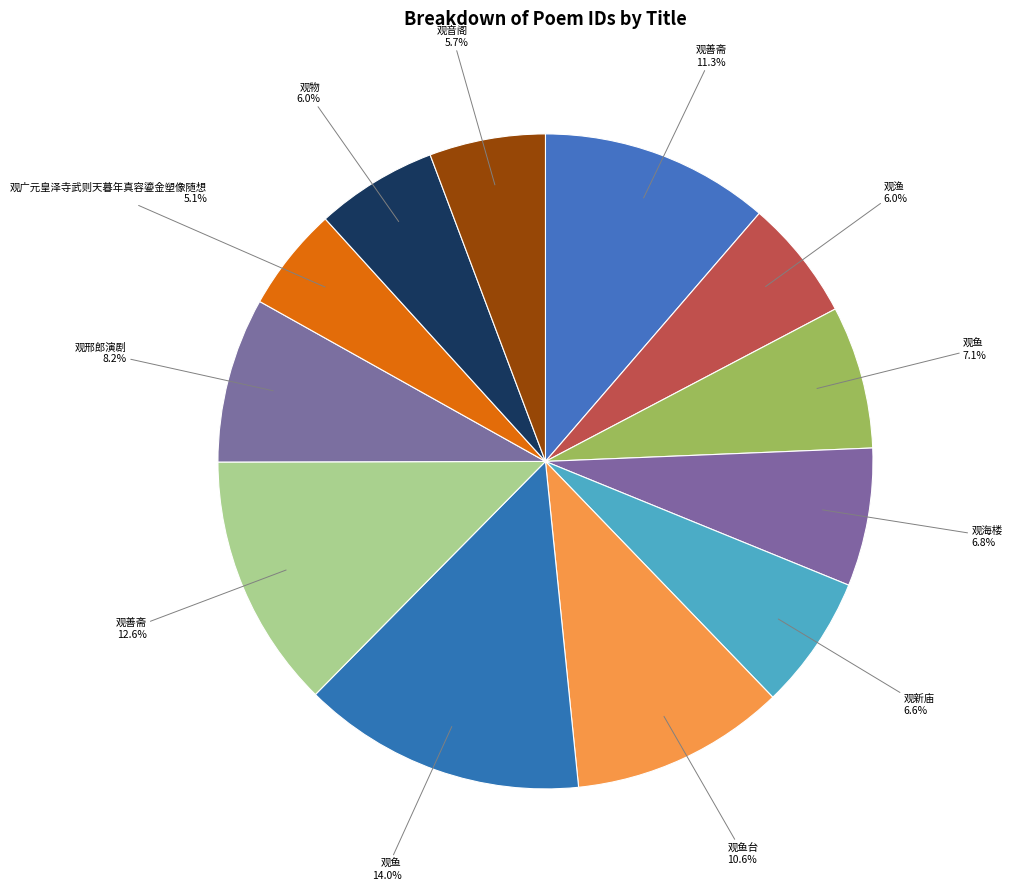

What is the smallest slice in the pie chart?

汉中行草 其四 观广元皇泽寺武则天暮年真容鎏金塑像随想